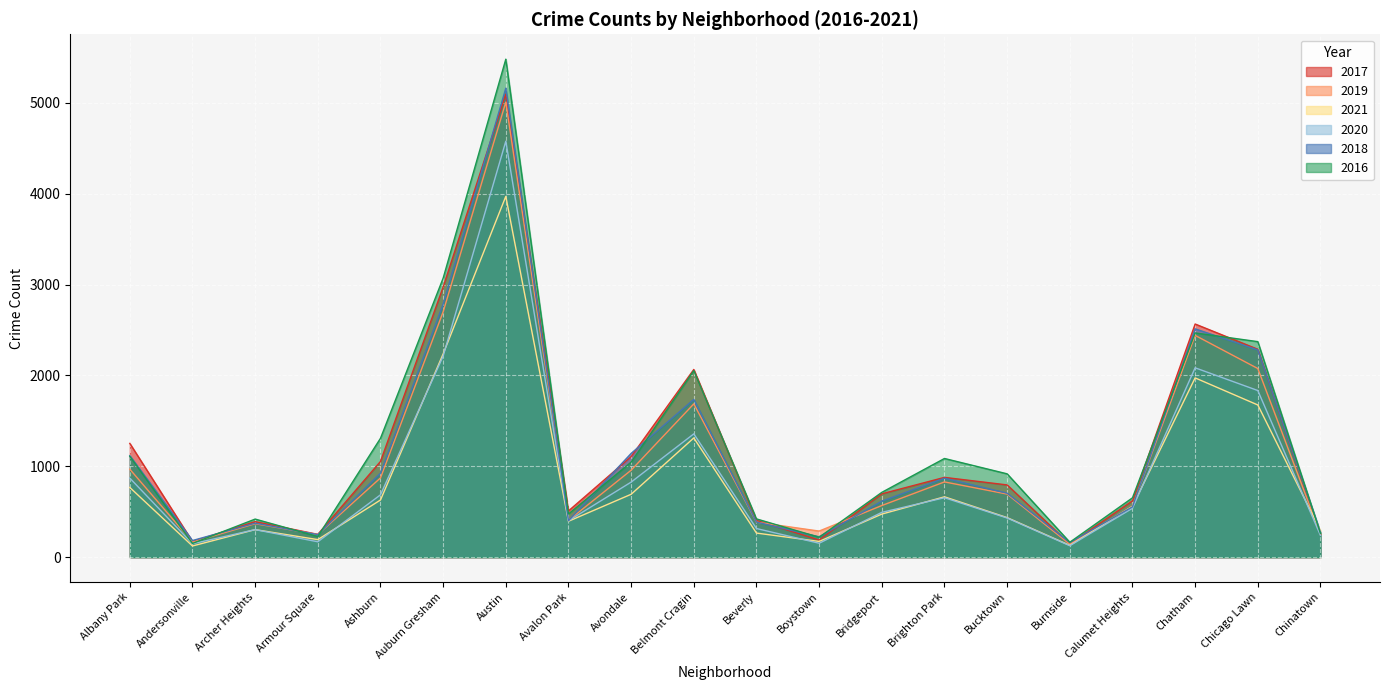

How many interior local valleys does the 2018 series have?

5